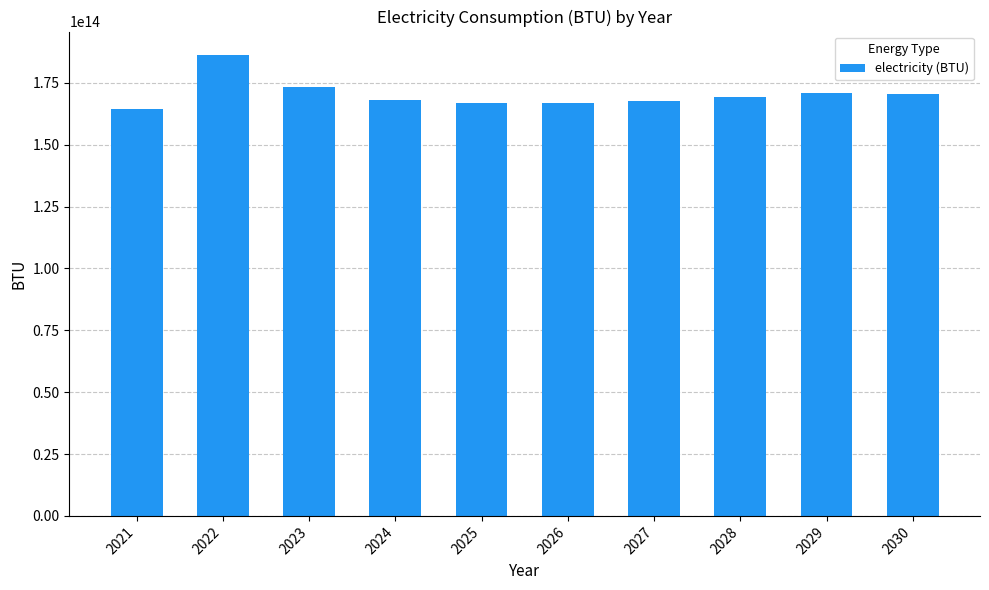

Is it true that the value at 2024 is 168140446531207.0?

True